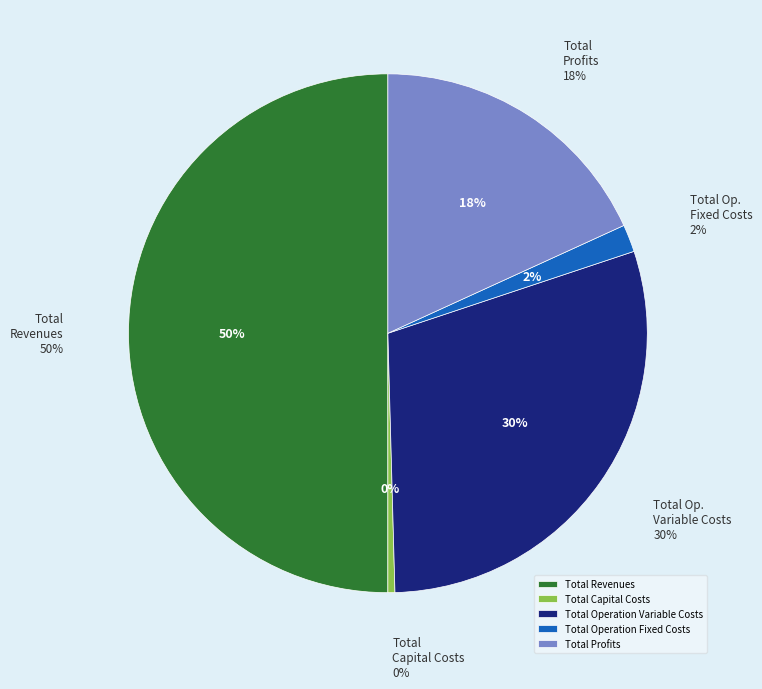

Rank the categories by value from lowest to highest.

Total Capital Costs, Total Operation Fixed Costs, Total Profits, Total Operation Variable Costs, Total Revenues